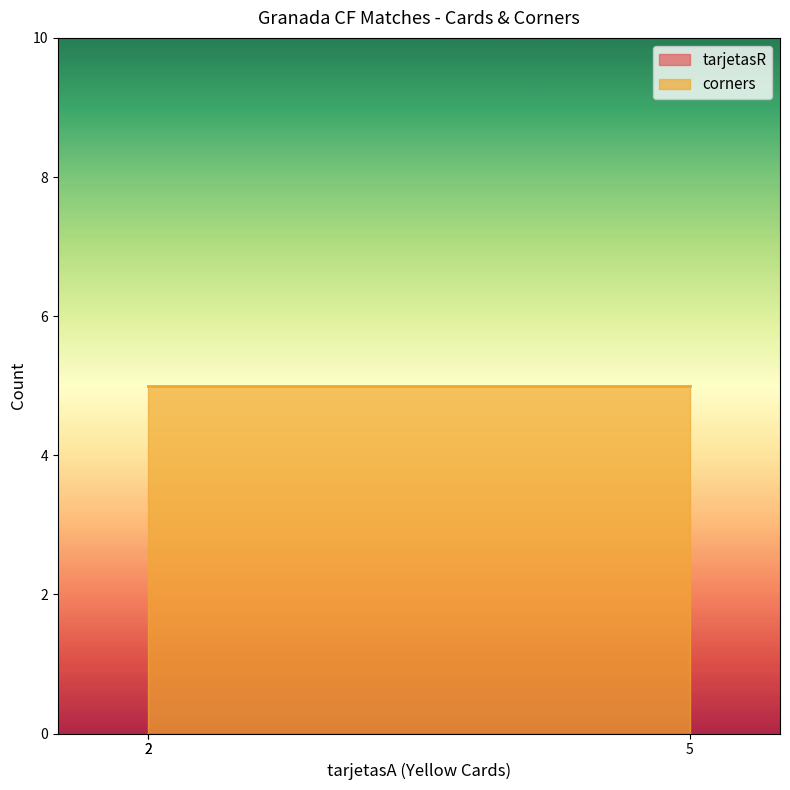

Rank the series at 2 from highest to lowest value.

corners, tarjetasR